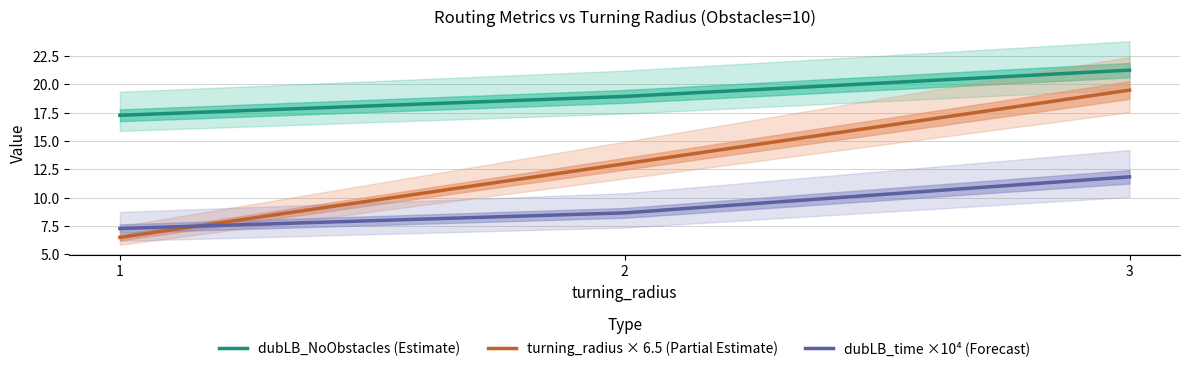

What are all the series names shown in the legend?

dubLB_NoObstacles (Estimate), turning_radius × 6.5 (Partial Estimate), dubLB_time ×10⁴ (Forecast)